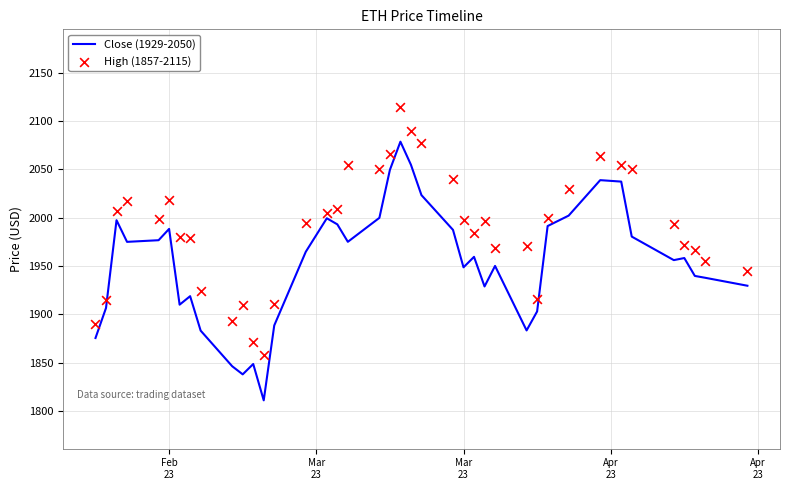

Which series contains the highest Y value?

High (1857-2115)